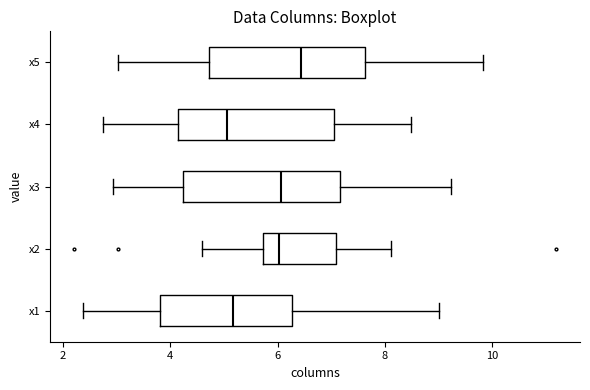

Which box's median line is the furthest to the right?

x5